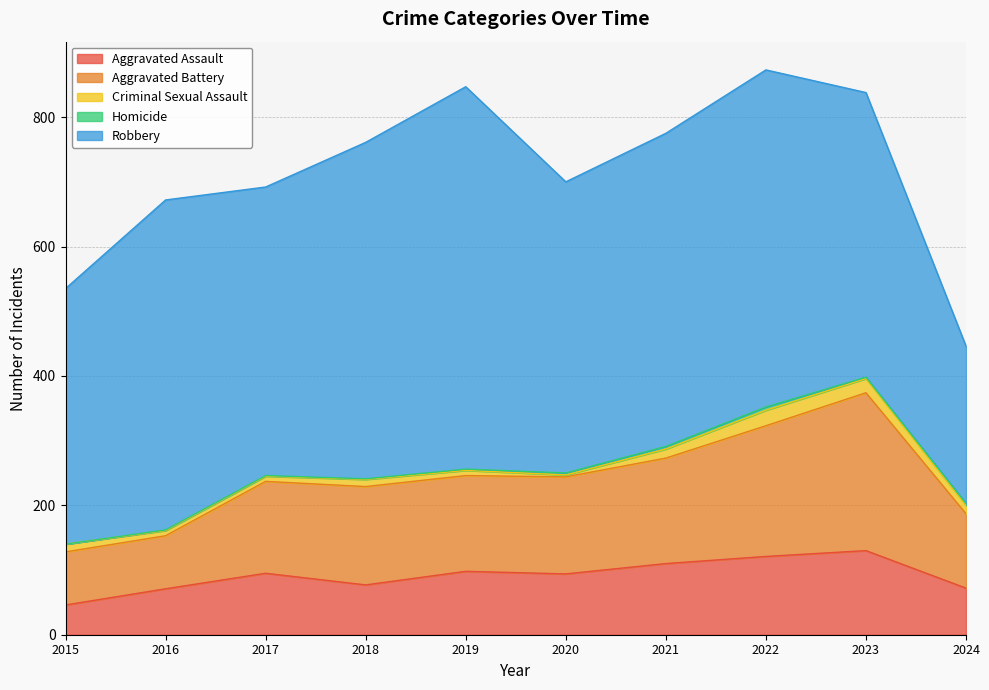

What is the spread (max minus min) of values at 2015?

395